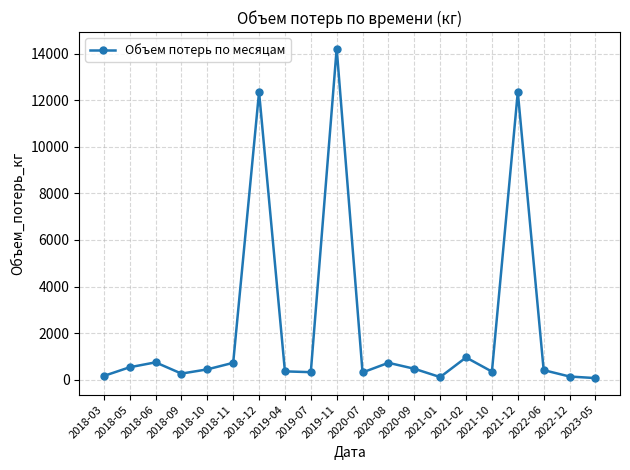

Between 2018-03 and 2018-10, which is larger?

2018-10